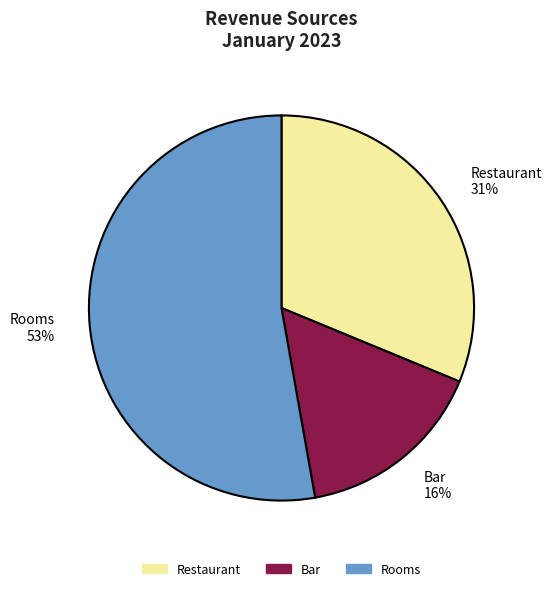

Combined, do Rooms and Restaurant account for over 50%?

Yes